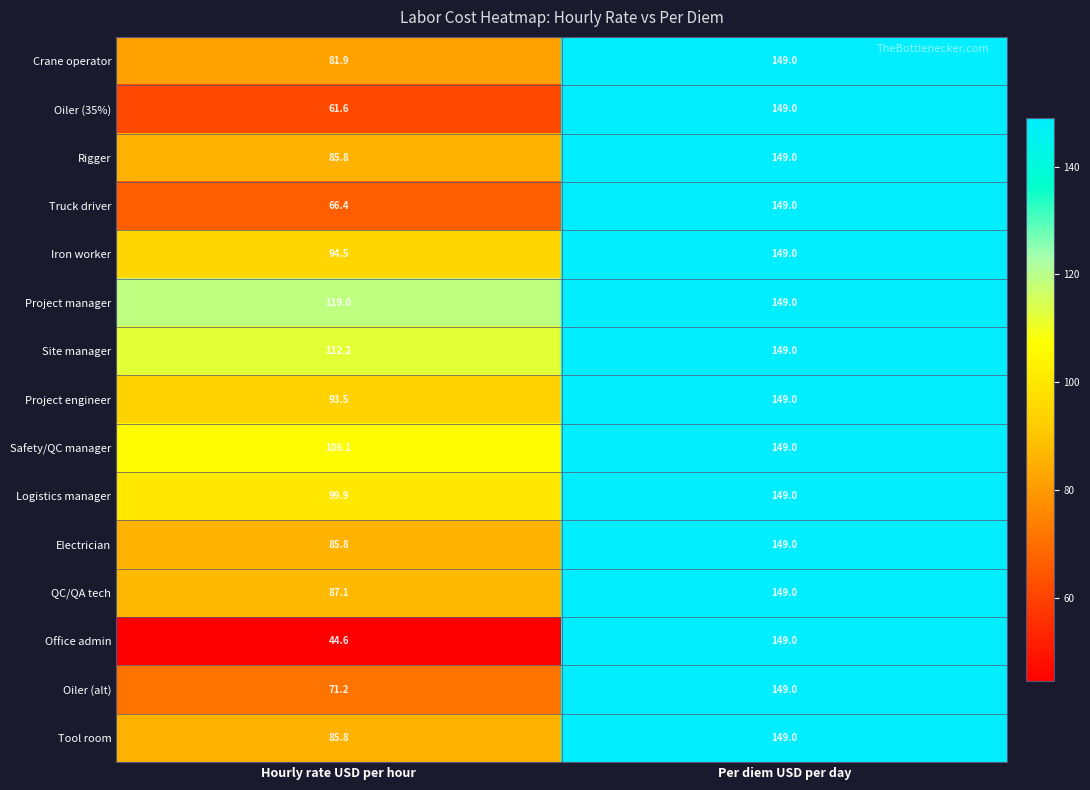

The value of Iron worker at Per diem USD per day is 40.3. True or false?

False